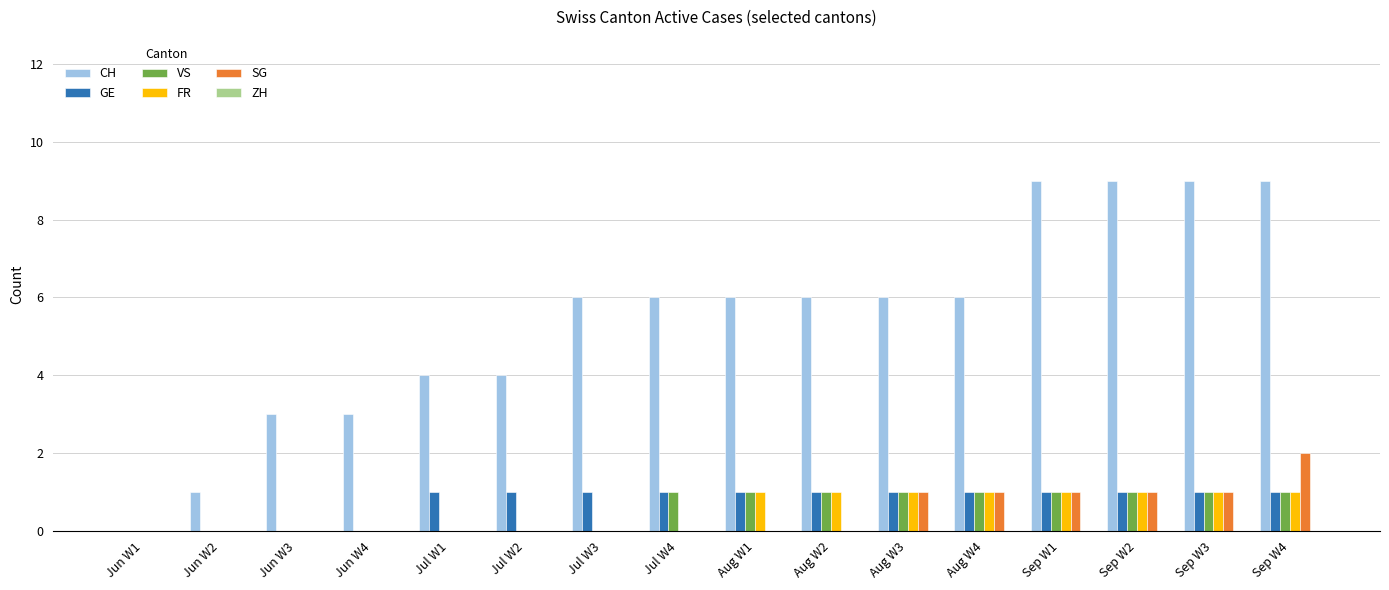

True or false: CH has a value of 8 at Aug W4.

False